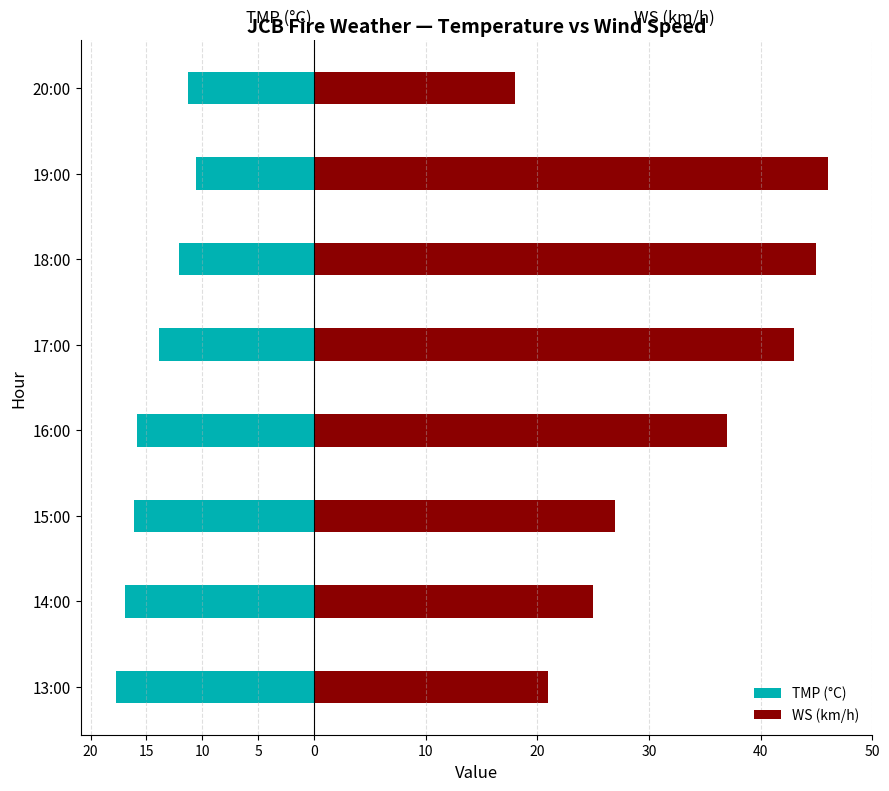

How many values in the WS (km/h) series are below 37?

4